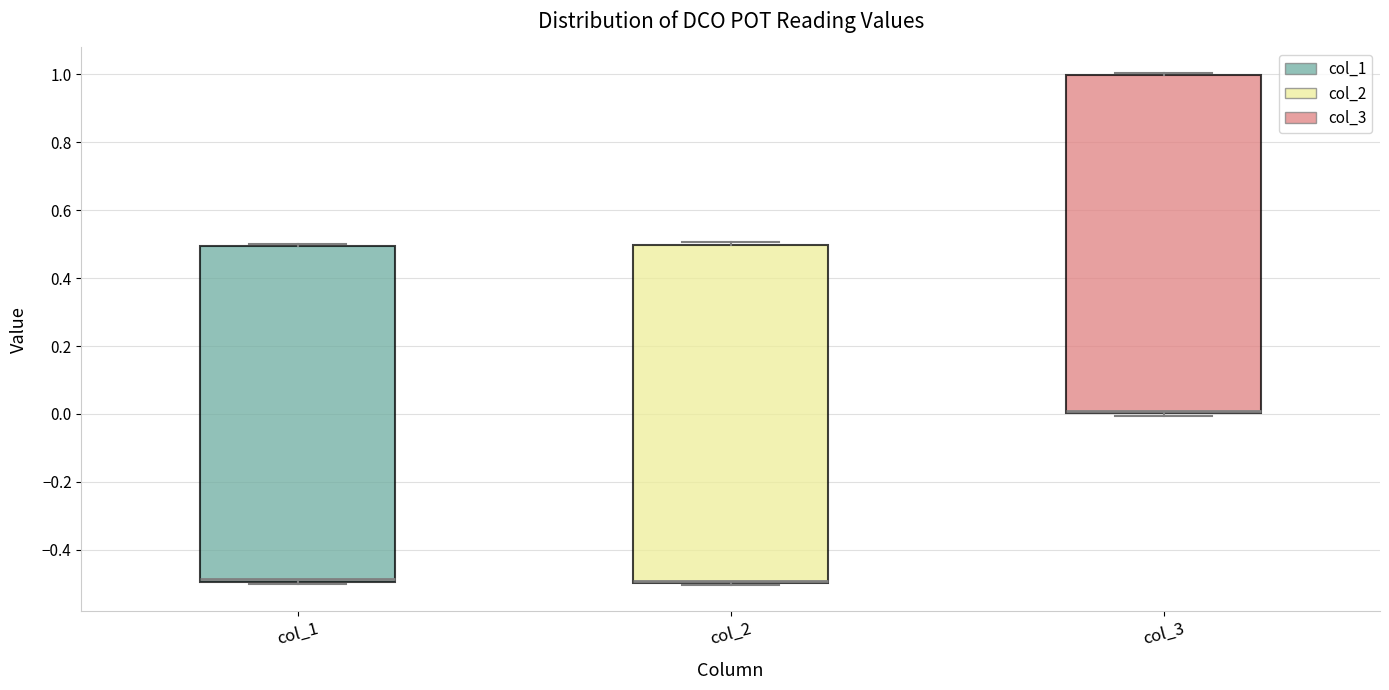

Where is the lower edge of the box for col_2 on the y-axis? The values are not printed on the chart, so give them approximately, as read against the axis.

-0.50